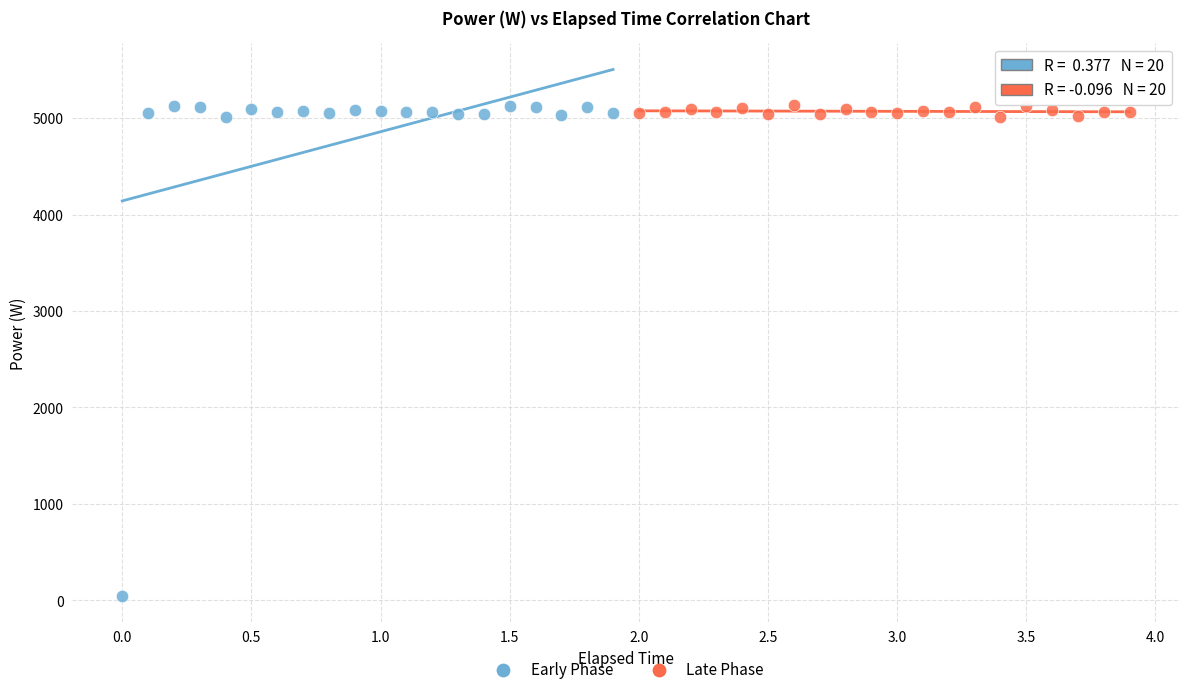

Which series contains the lowest Y value?

Early Phase